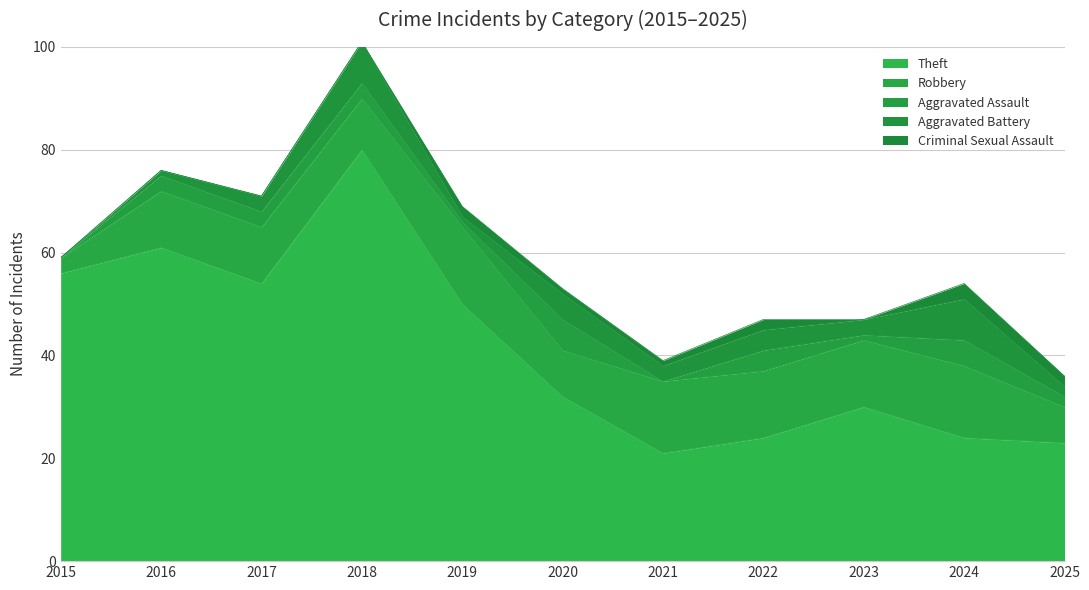

The Aggravated Battery series shows 2 at 2020. True or false?

False